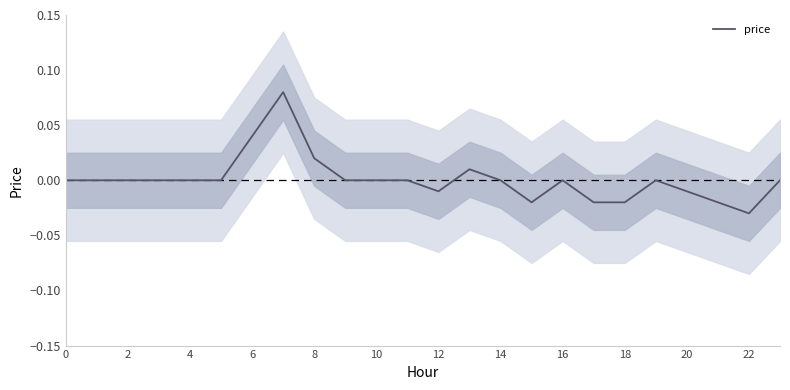

True or false: price has a value of -0.1 at 16.

False